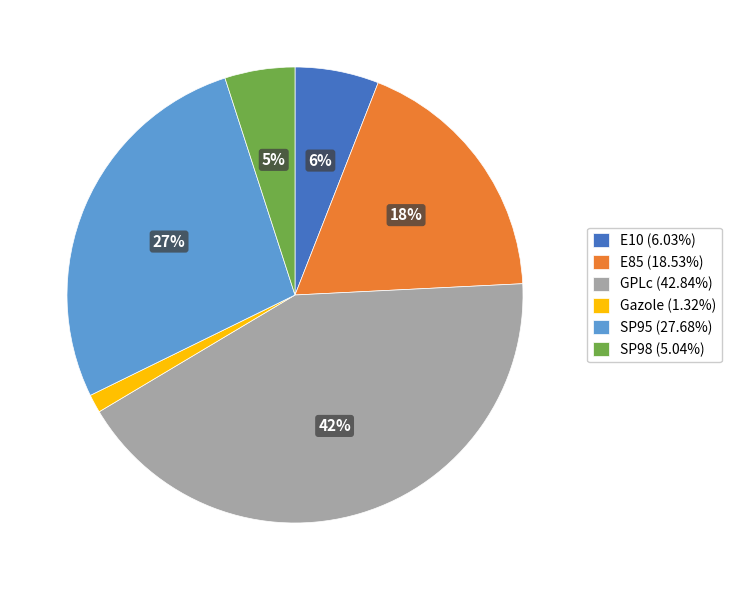

What is the largest slice in the pie chart?

GPLc